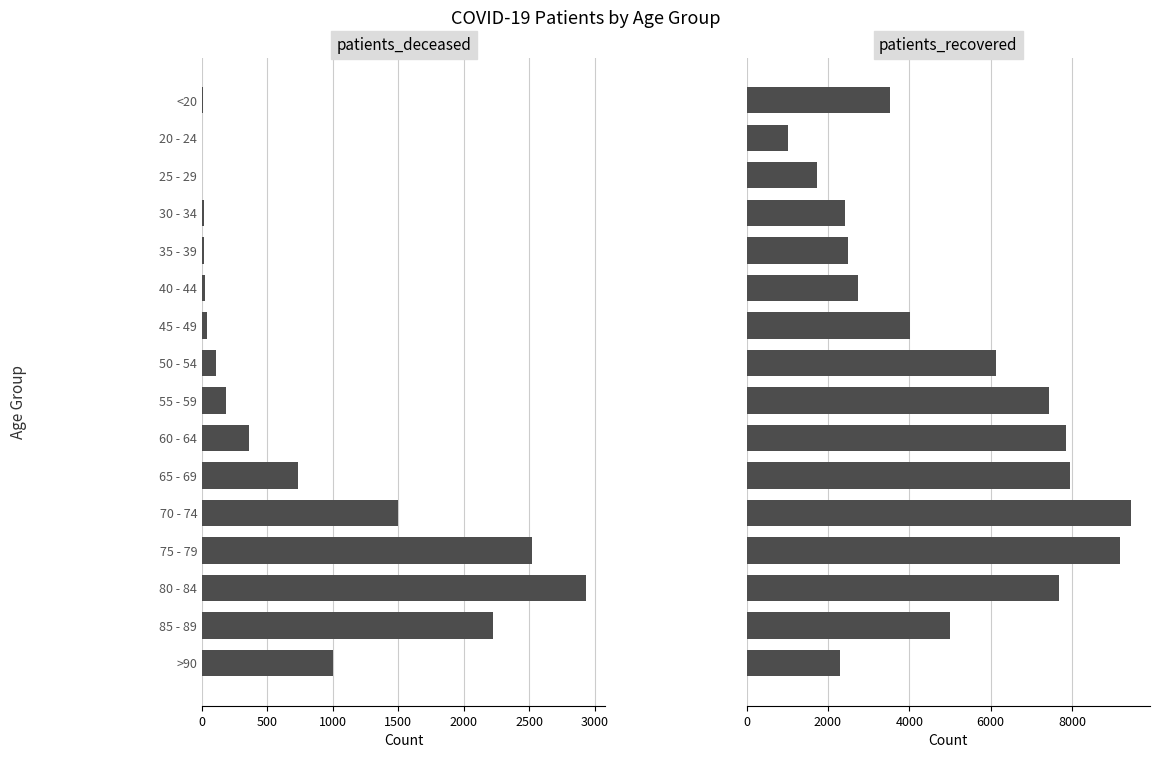

Where is patients_deceased nearest to the value 1469?

70 - 74